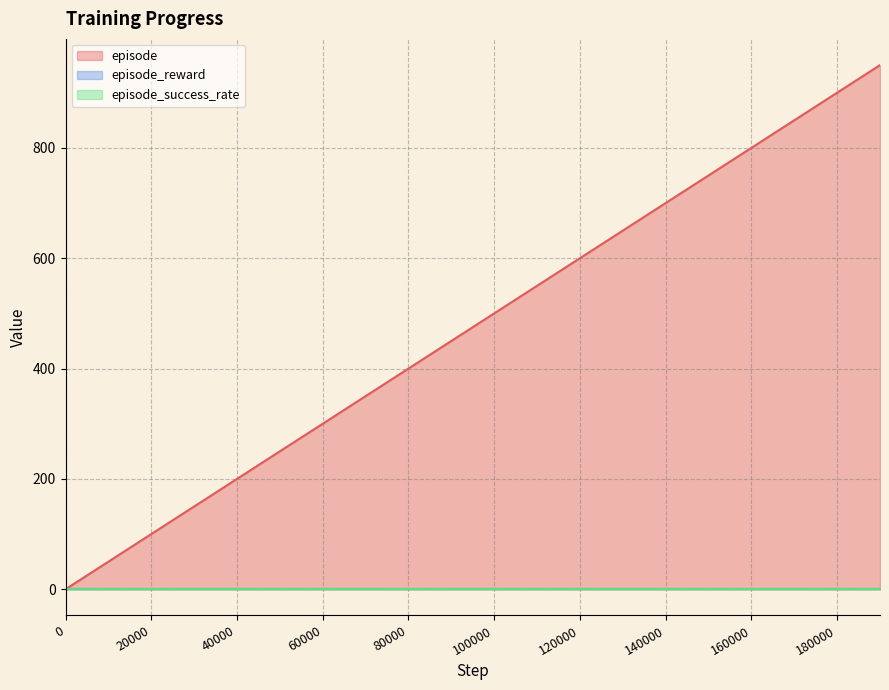

True or false: episode_success_rate has a value of 0 at 130000.

True